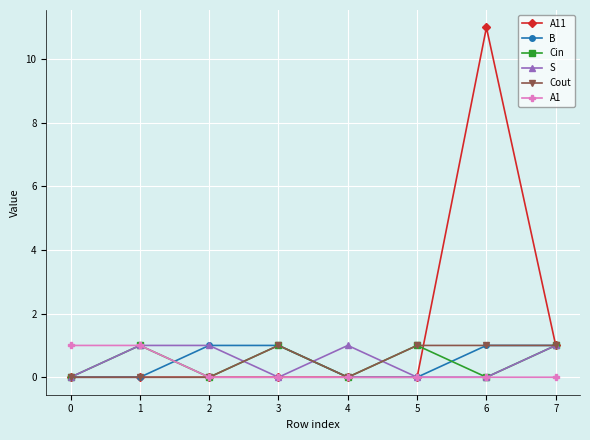

The value of S at 4 is 0. True or false?

False